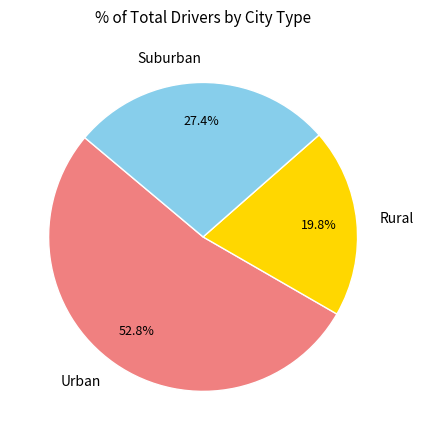

Is Suburban the majority of the pie?

No